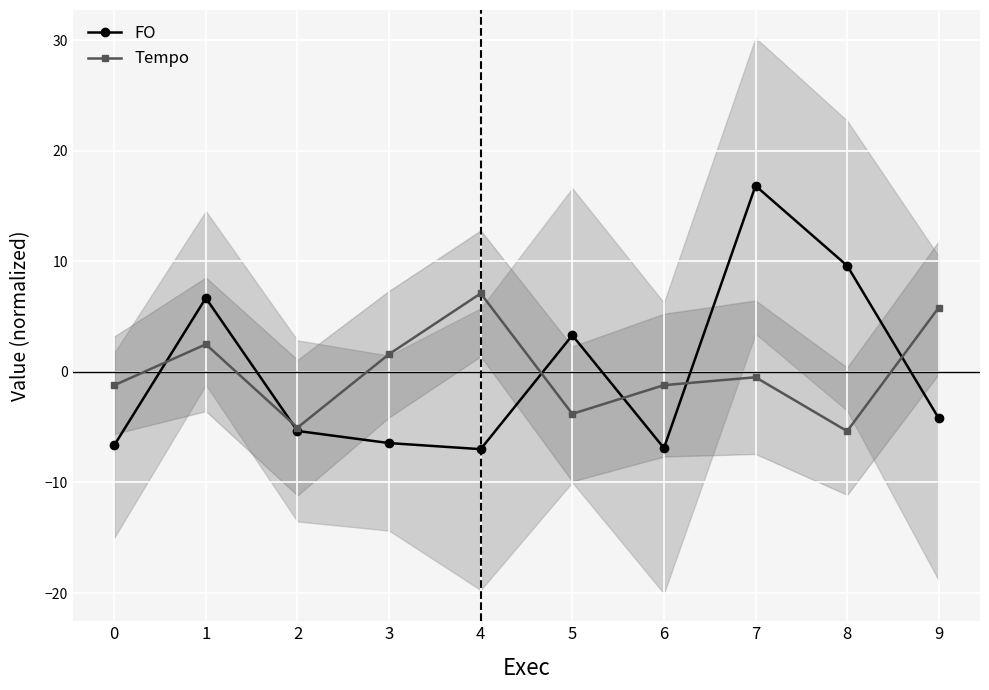

Reading right to left, extract all data points from this chart.

FO: 9=-4.2	8=9.6	7=16.8	6=-6.9	5=3.3	4=-7.0	3=-6.4	2=-5.3	1=6.7	0=-6.6
Tempo: 9=5.8	8=-5.4	7=-0.5	6=-1.2	5=-3.8	4=7.1	3=1.6	2=-5.0	1=2.5	0=-1.2